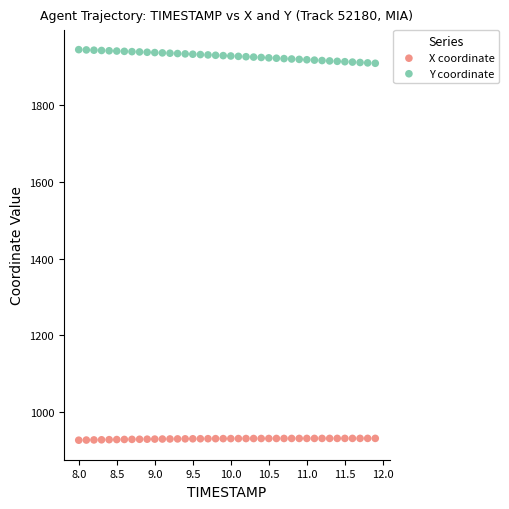

Across all data points, what is the range of X values (max minus min)?

3.9